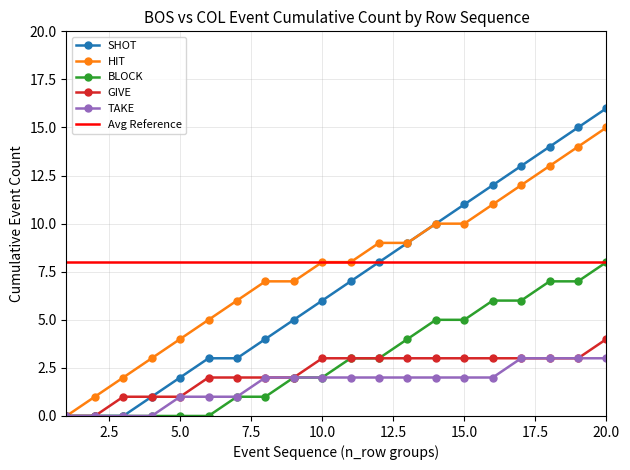

At which category does the chart reach its minimum across all series?

1